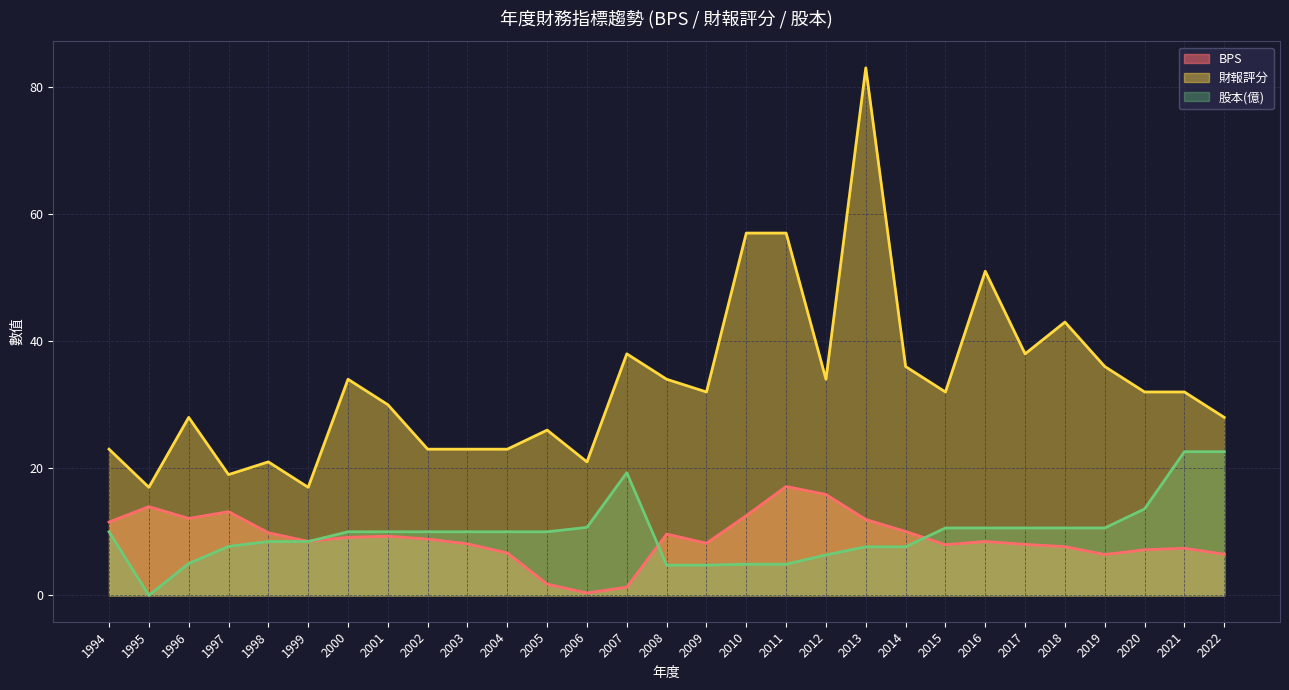

True or false: 財報評分 and 股本(億) intersect in this chart.

False